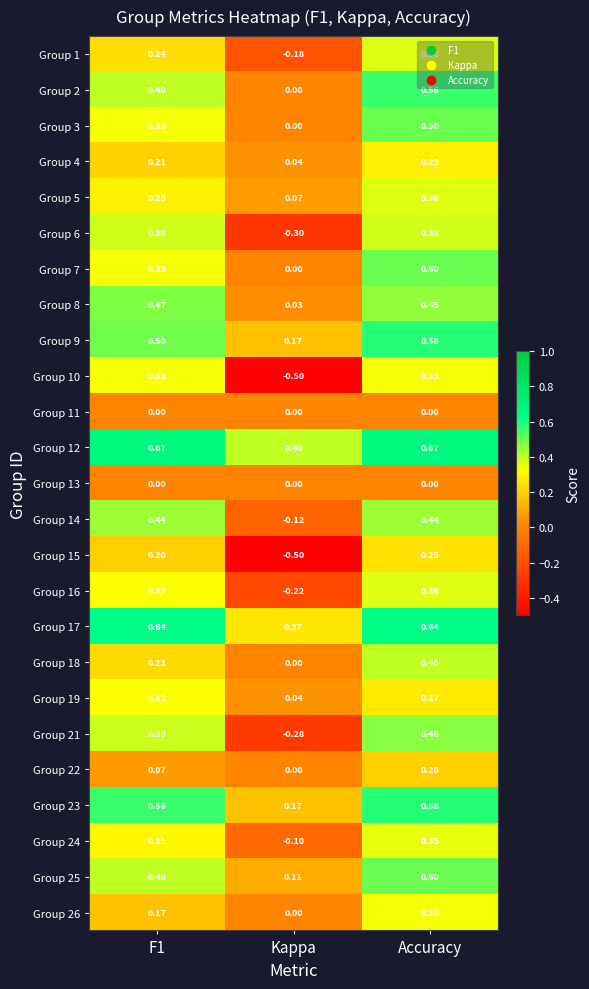

Which series has the largest total across all categories?

Group 12